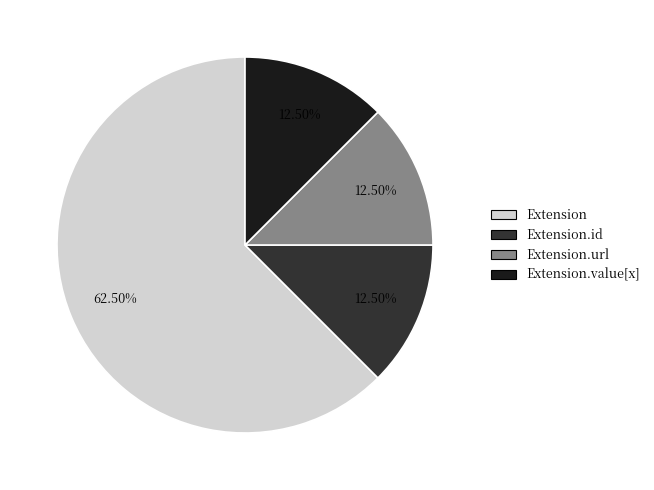

To the nearest percent, what is the difference between the largest and smallest slice percentages?

50%